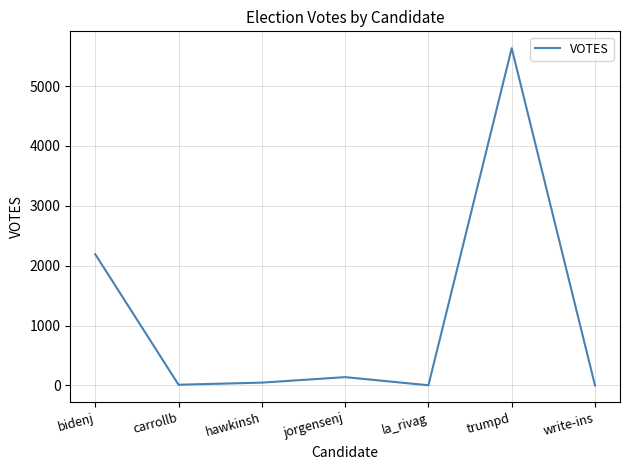

What is the difference between the maximum and minimum values?

5632